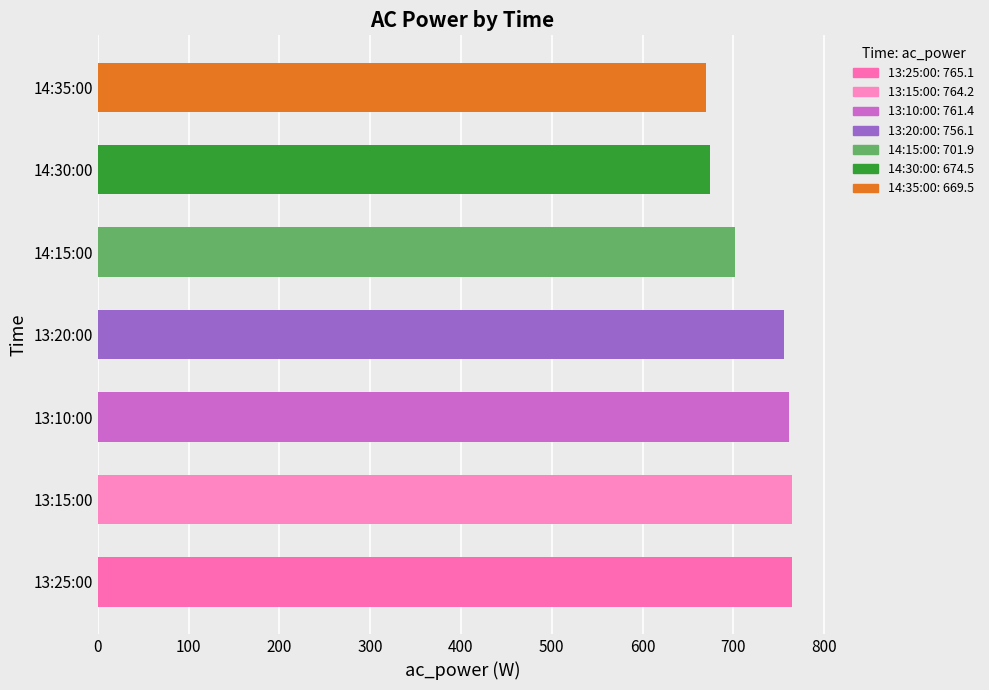

True or false: the data shows 413.8 at 14:15:00.

False